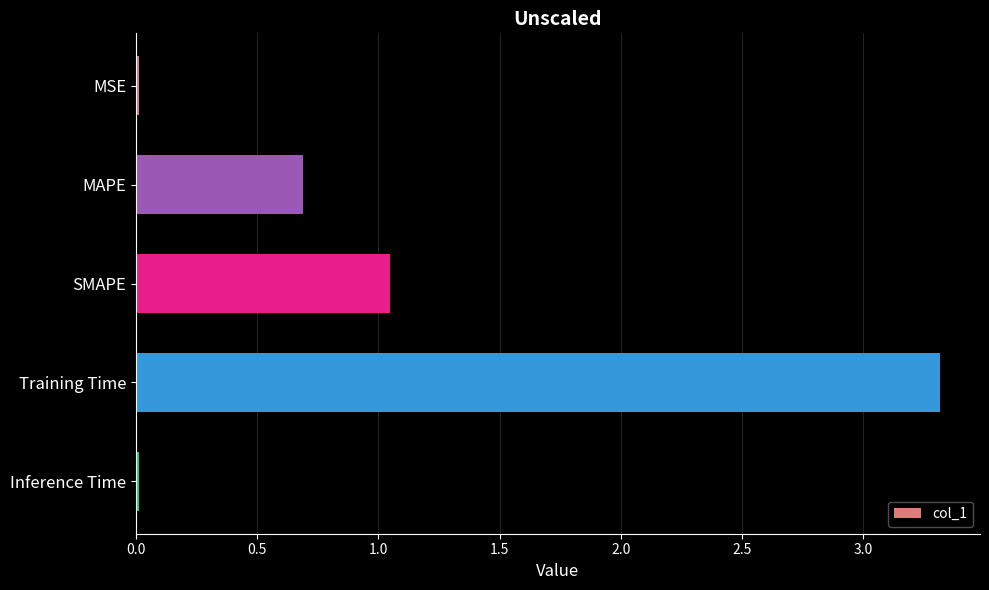

What is the greatest value displayed?

3.3